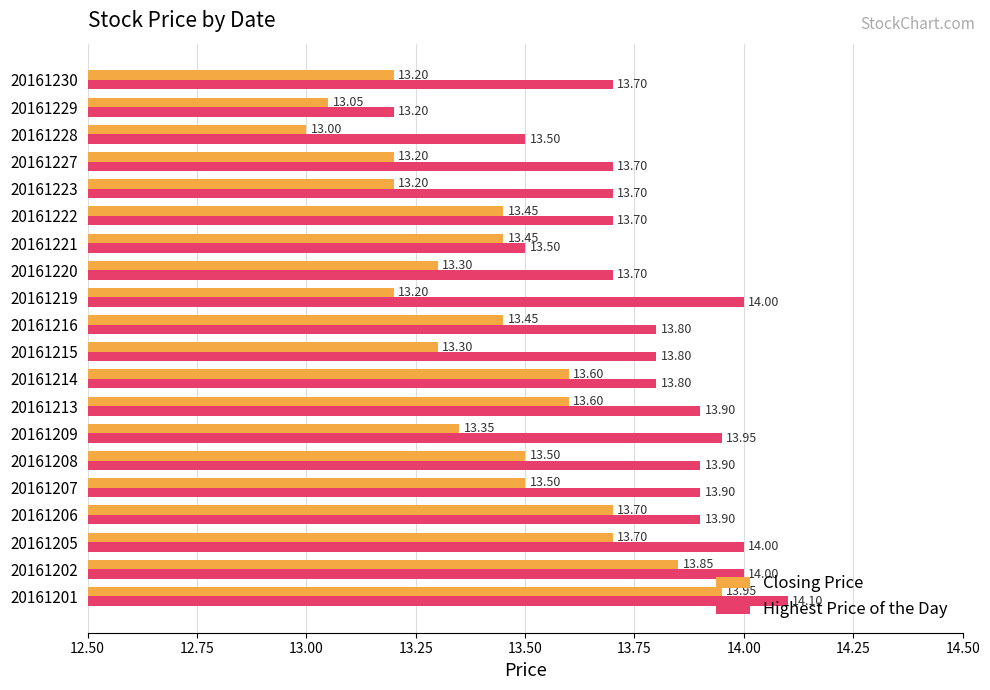

What is the sum of all Highest Price of the Day values?

275.8